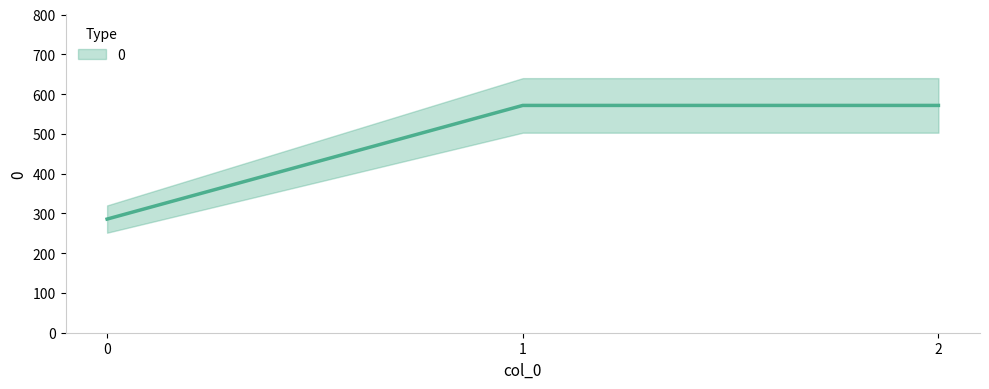

List the labels in order of value, smallest first.

0, 1, 2